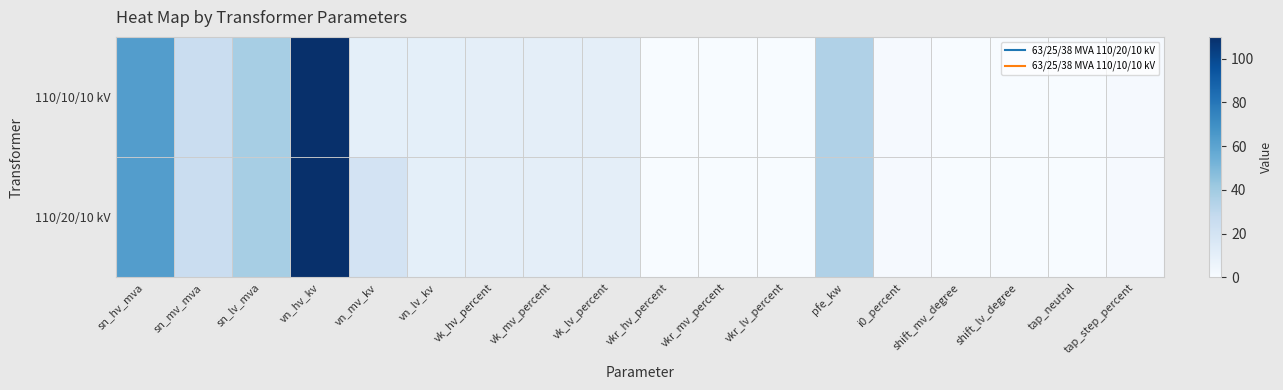

Reading left to right, transcribe all the data shown in this chart.

110/20/10 kV: sn_hv_mva=63.0	sn_mv_mva=25.0	sn_lv_mva=38.0	vn_hv_kv=110.0	vn_mv_kv=20.0	vn_lv_kv=10.0	vk_hv_percent=10.4	vk_mv_percent=10.4	vk_lv_percent=10.4	vkr_hv_percent=0.3	vkr_mv_percent=0.3	vkr_lv_percent=0.3	pfe_kw=35.0	i0_percent=0.9	shift_mv_degree=0.0	shift_lv_degree=0.0	tap_neutral=0.0	tap_step_percent=1.2
110/10/10 kV: sn_hv_mva=63.0	sn_mv_mva=25.0	sn_lv_mva=38.0	vn_hv_kv=110.0	vn_mv_kv=10.0	vn_lv_kv=10.0	vk_hv_percent=10.4	vk_mv_percent=10.4	vk_lv_percent=10.4	vkr_hv_percent=0.3	vkr_mv_percent=0.3	vkr_lv_percent=0.3	pfe_kw=35.0	i0_percent=0.9	shift_mv_degree=0.0	shift_lv_degree=0.0	tap_neutral=0.0	tap_step_percent=1.2